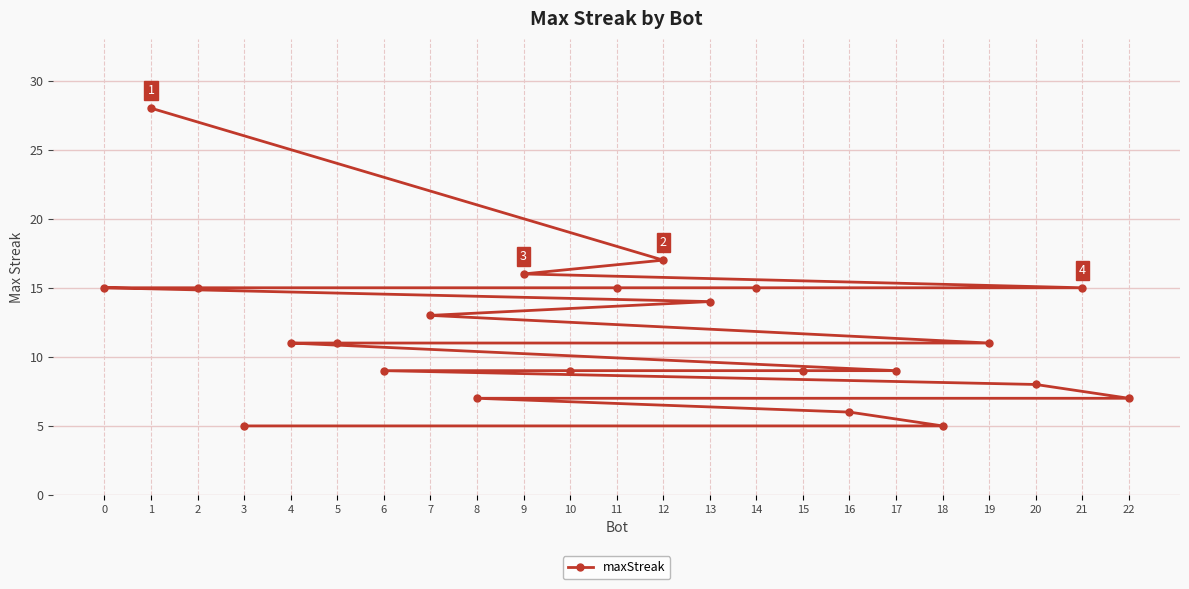

List the labels in order of value, largest first.

1, 12, 9, 21, 14, 11, 2, 0, 13, 7, 19, 5, 4, 17, 15, 10, 6, 20, 22, 8, 16, 18, 3